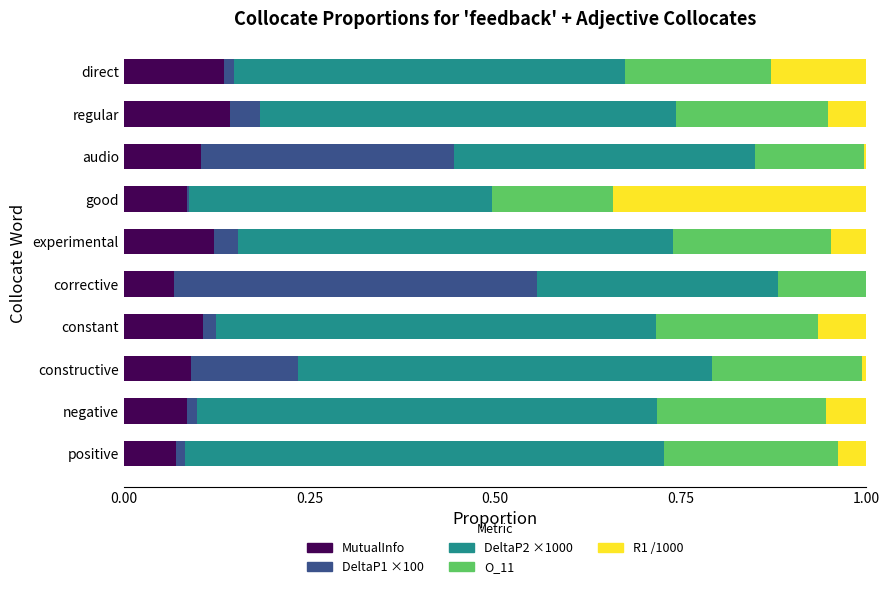

What is the sum of all MutualInfo values?

1.0